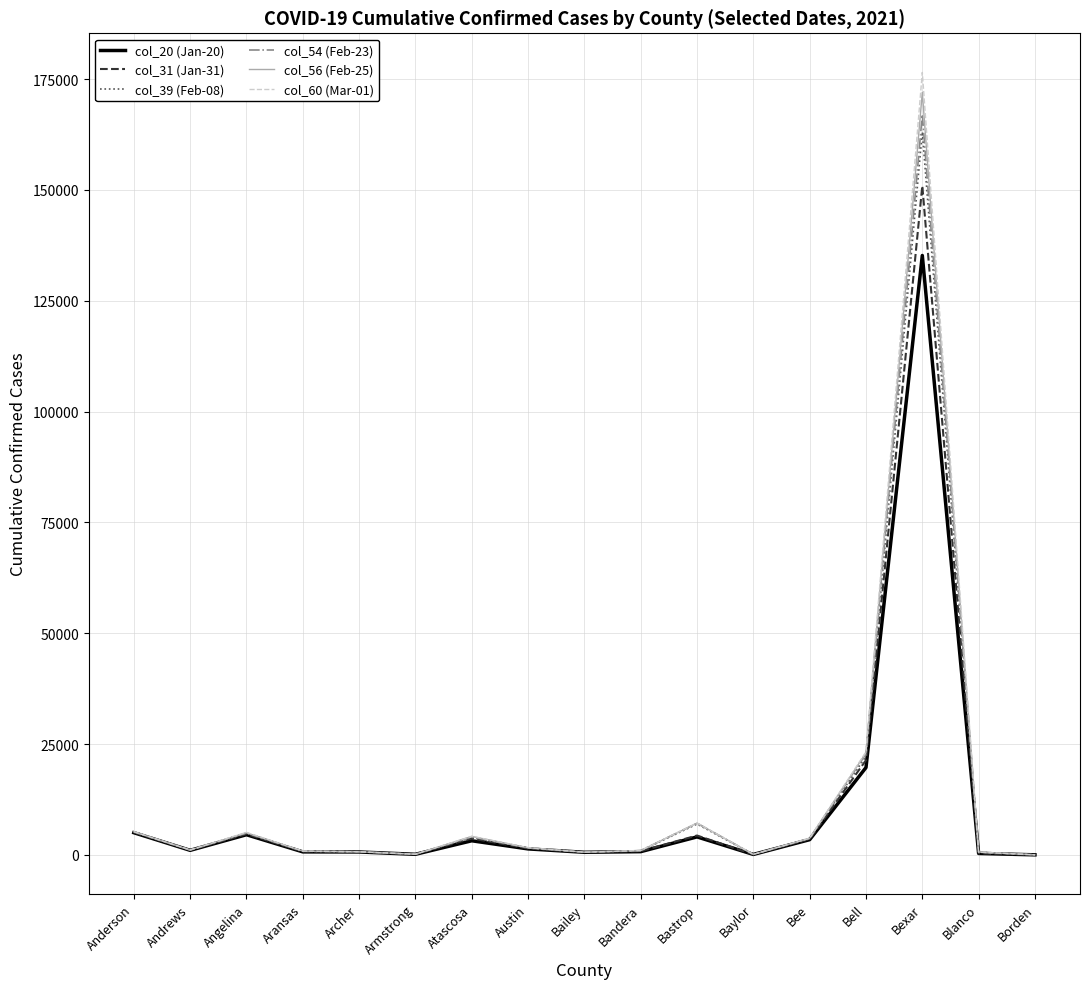

What is the greatest value displayed?

176521